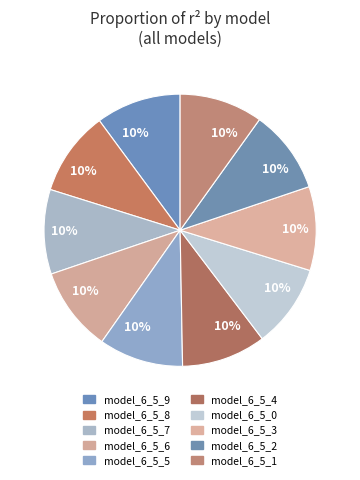

Which slice is the largest?

model_6_5_9